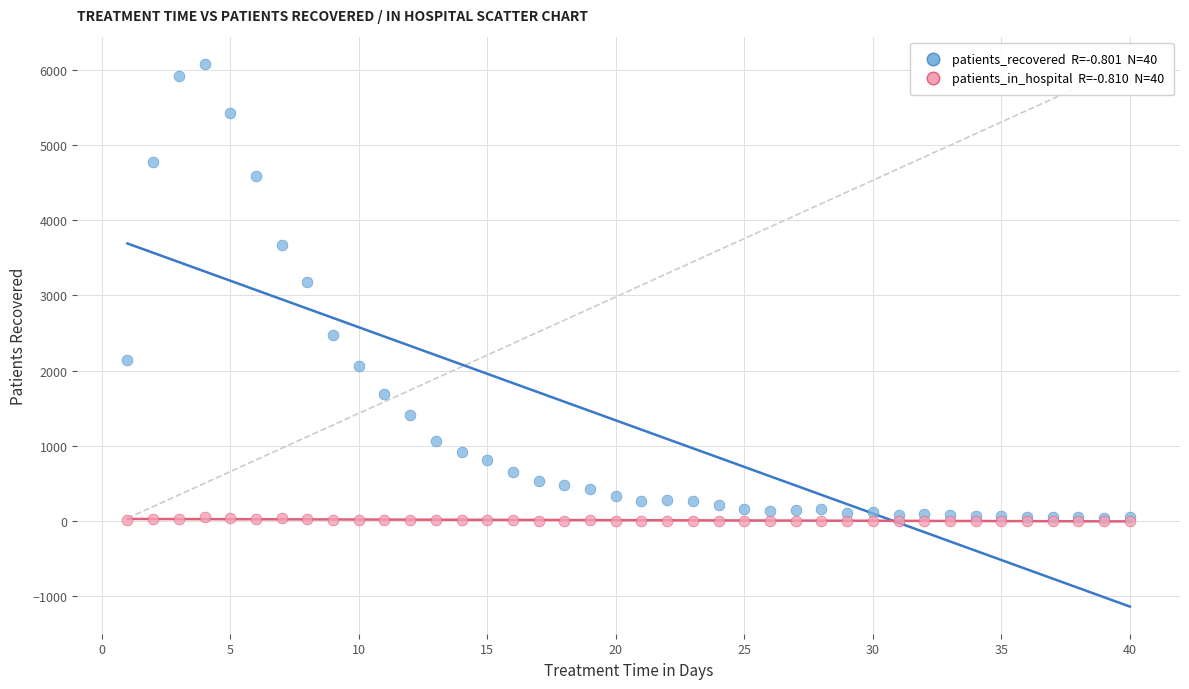

Across all series, what Y value is closest to 3039?

3172